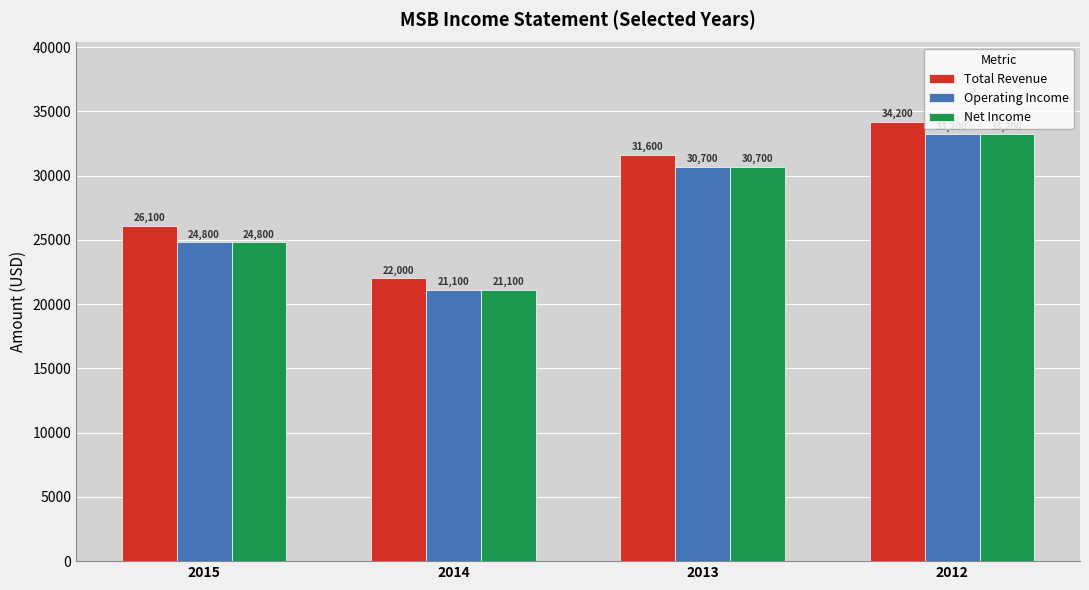

What is the value of the Net Income bar at the 2nd from the left?

21100